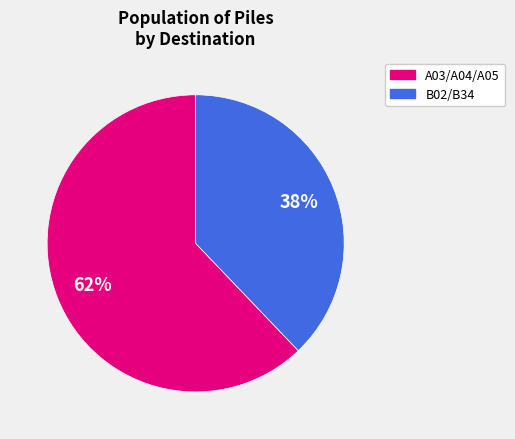

To the nearest percent, what is the difference between the largest and smallest slice percentages?

24%